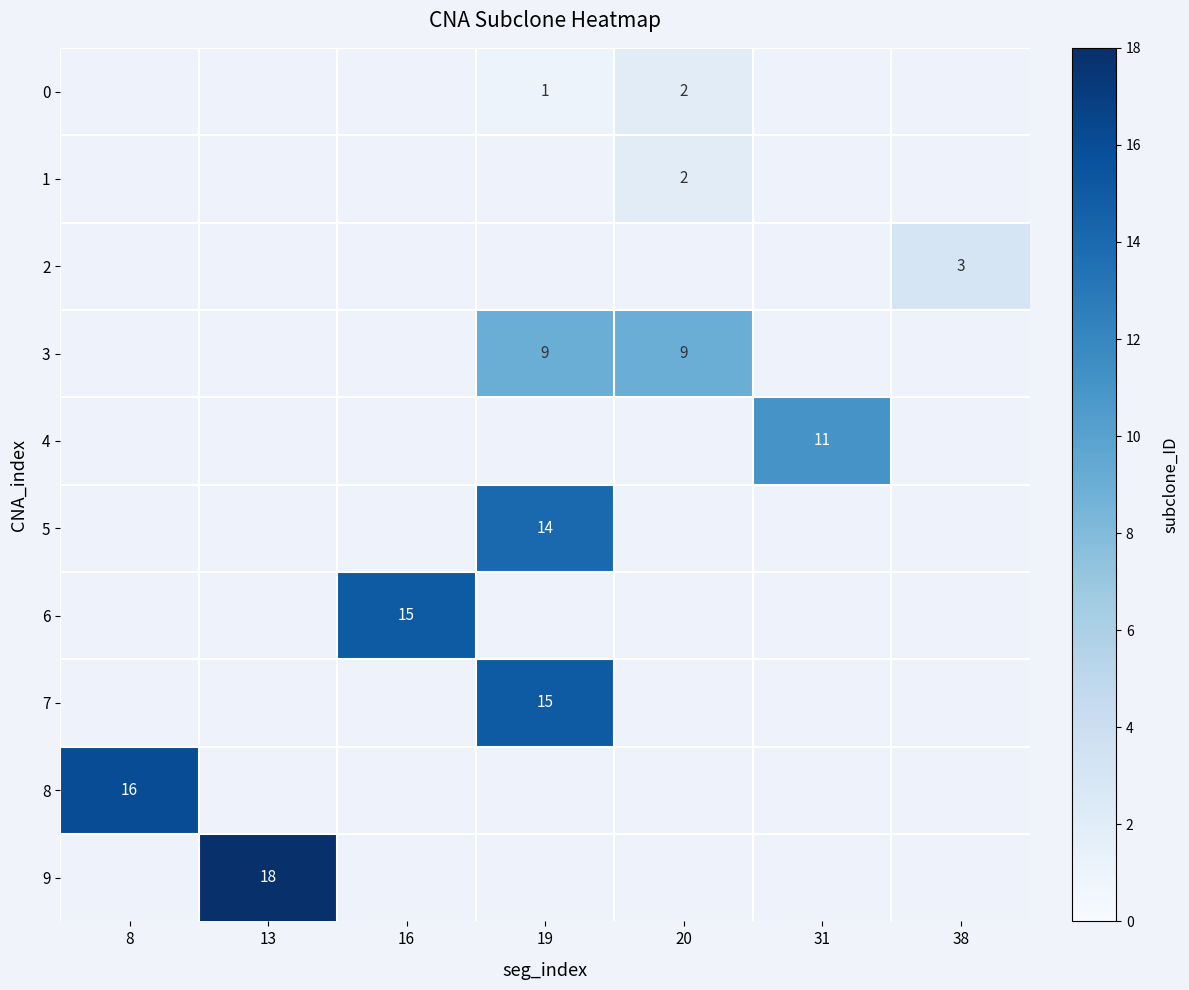

The value of 0 at 20 is 2. True or false?

True